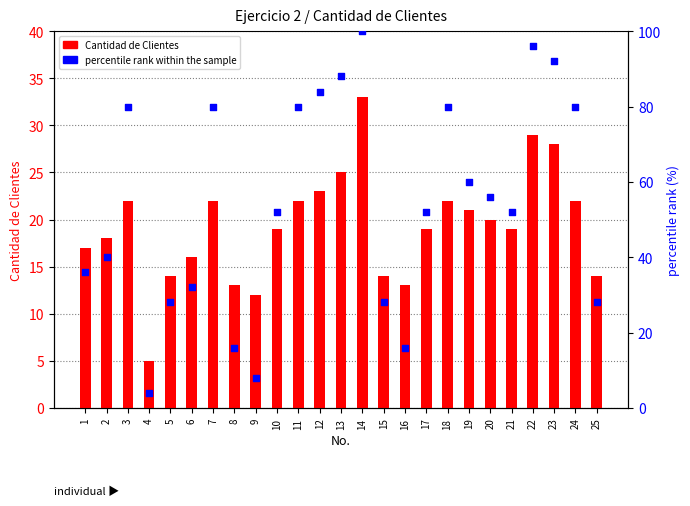

Which series has the widest spread of Y values?

percentile rank within the sample